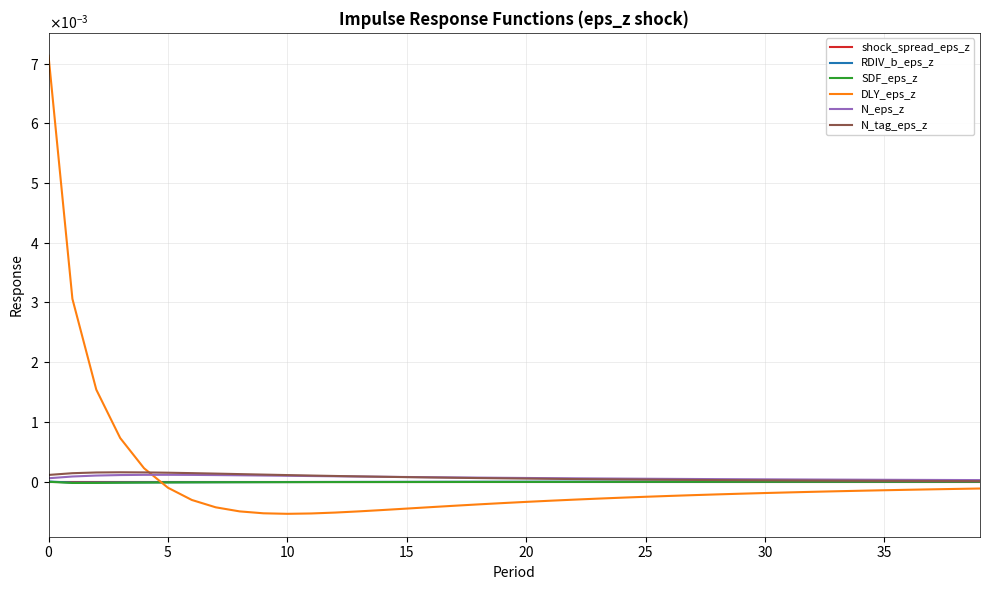

Does the chart have visible grid lines?

Yes